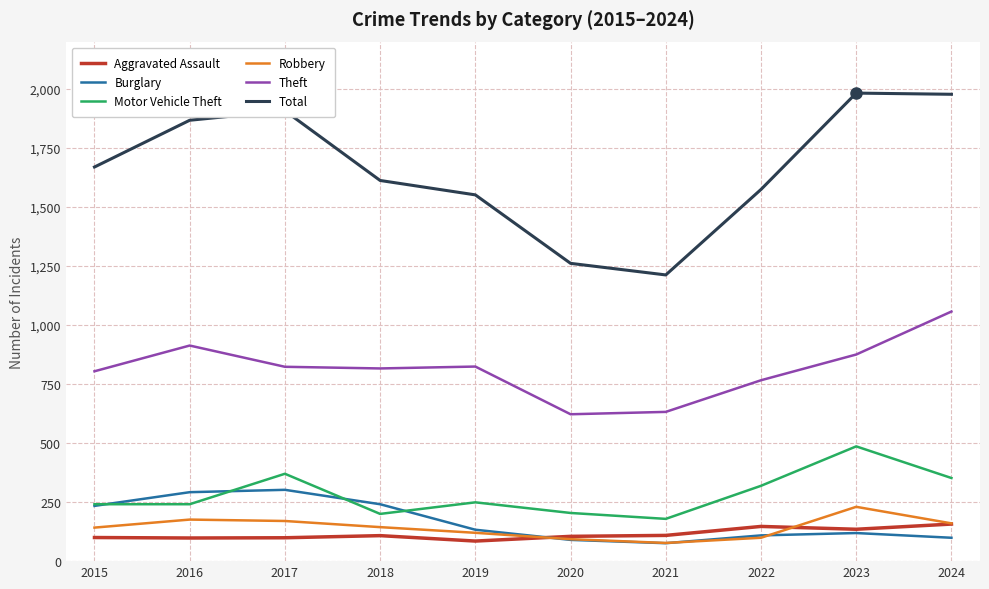

Is this an area chart (filled region under the line)?

No